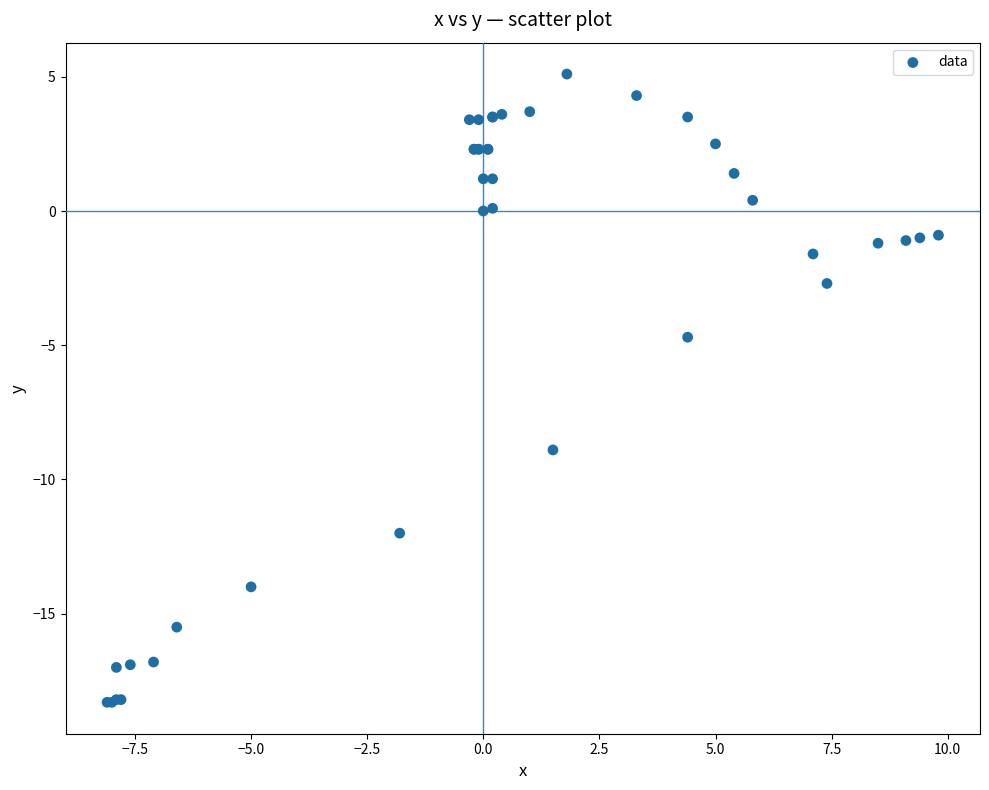

What Y value in the scatter plot is closest to -6?

-4.7